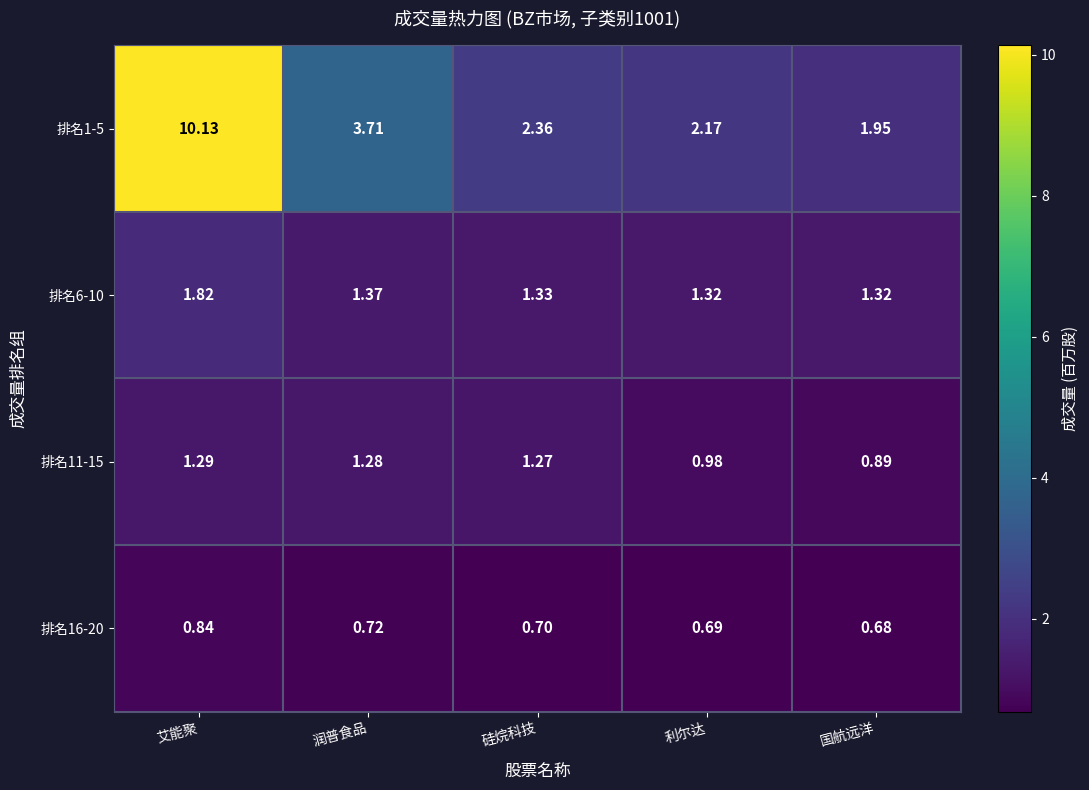

What is the minimum value shown in the chart?

0.7